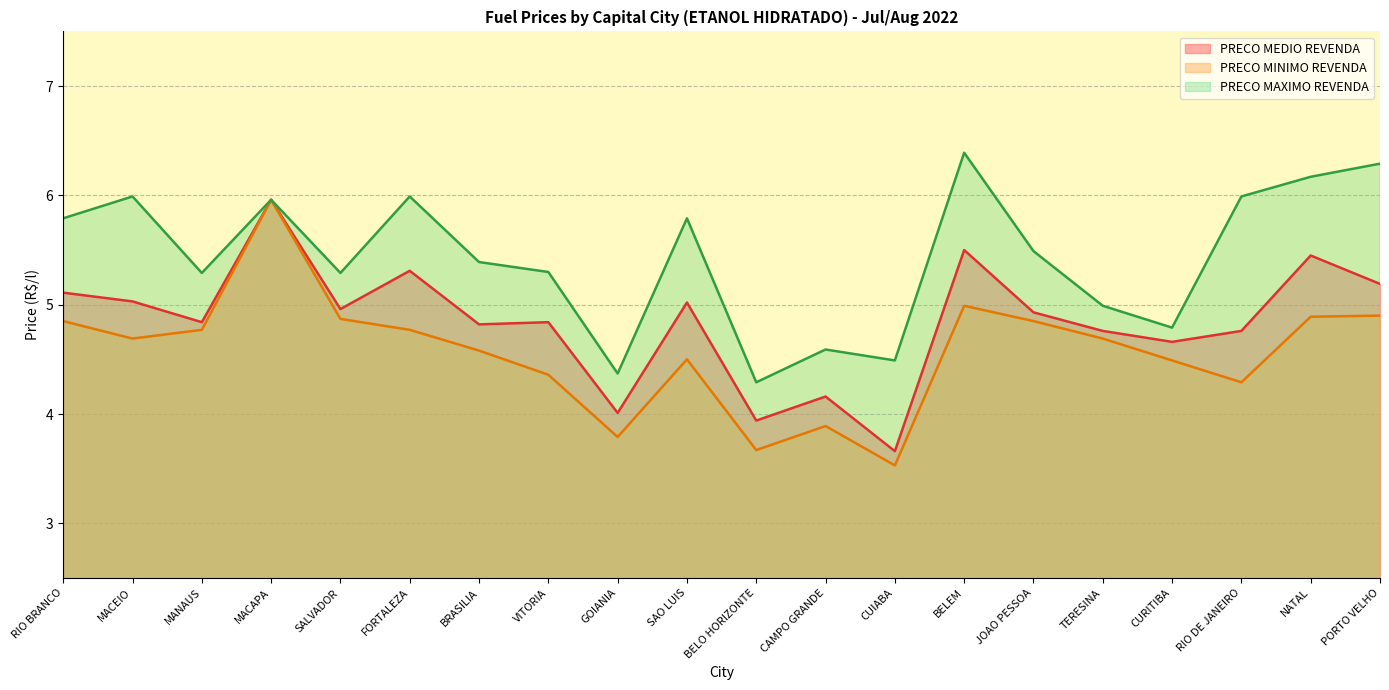

How many lines are shown in the chart?

3